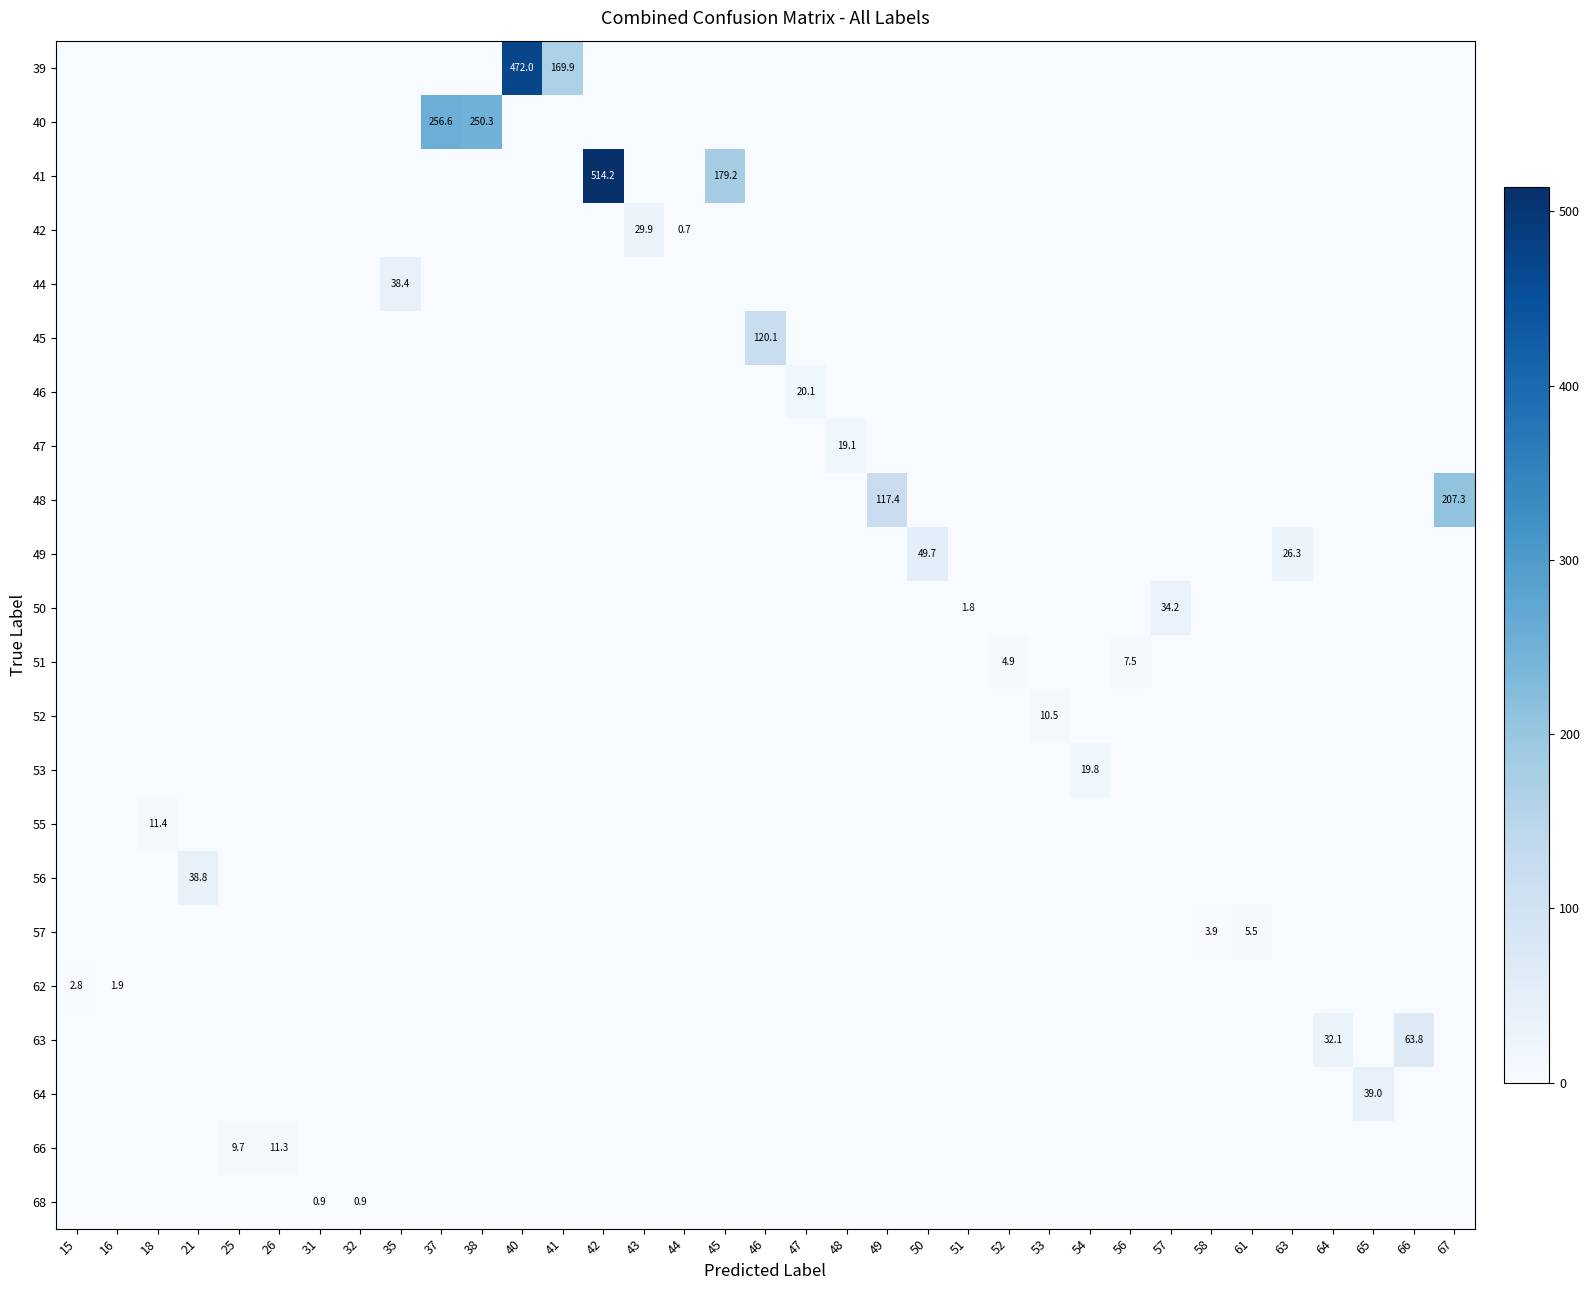

Is the value of 53 at 15 greater than the value of 45 at 56?

No